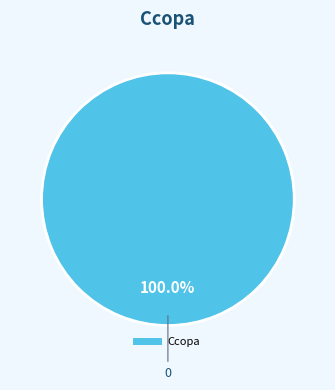

Is there any slice that represents more than half of the pie?

Yes